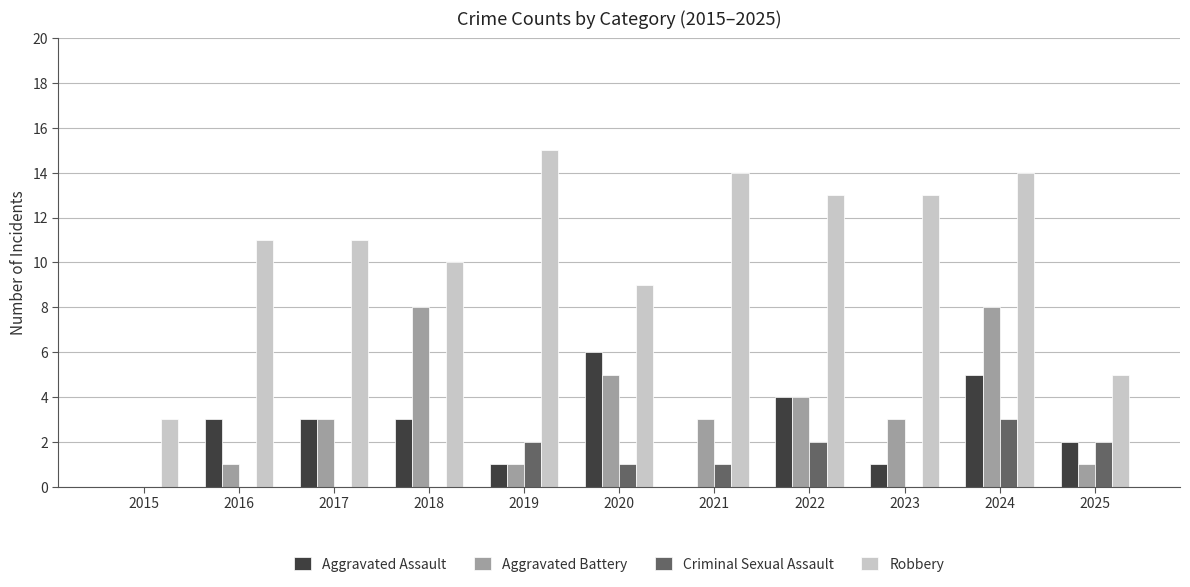

Are the bars grouped side by side (vs. stacked)?

Yes